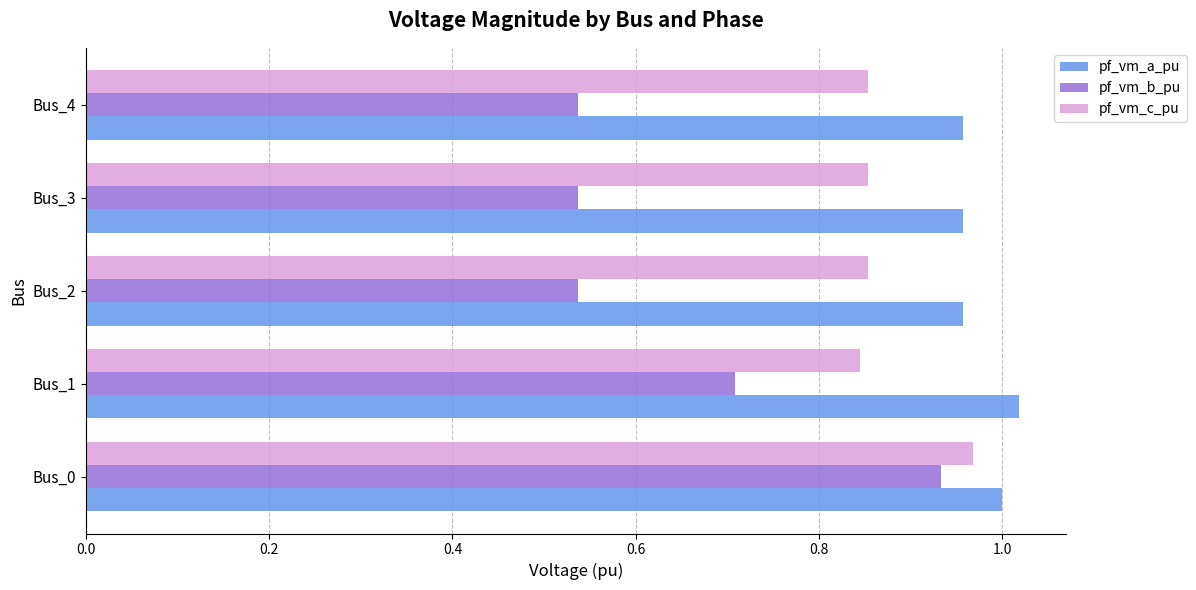

Which series has the largest total across all categories?

pf_vm_a_pu